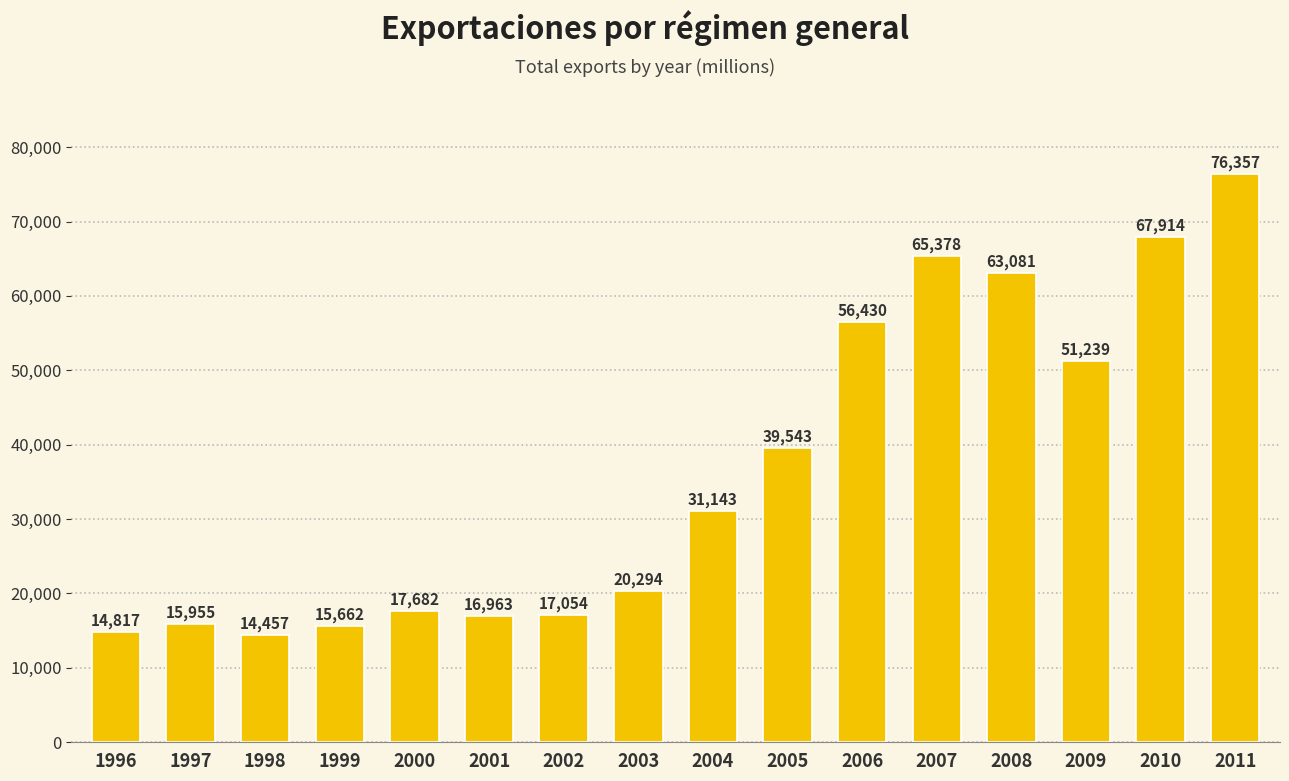

Rank the categories by value from highest to lowest.

2011, 2010, 2007, 2008, 2006, 2009, 2005, 2004, 2003, 2000, 2002, 2001, 1997, 1999, 1996, 1998